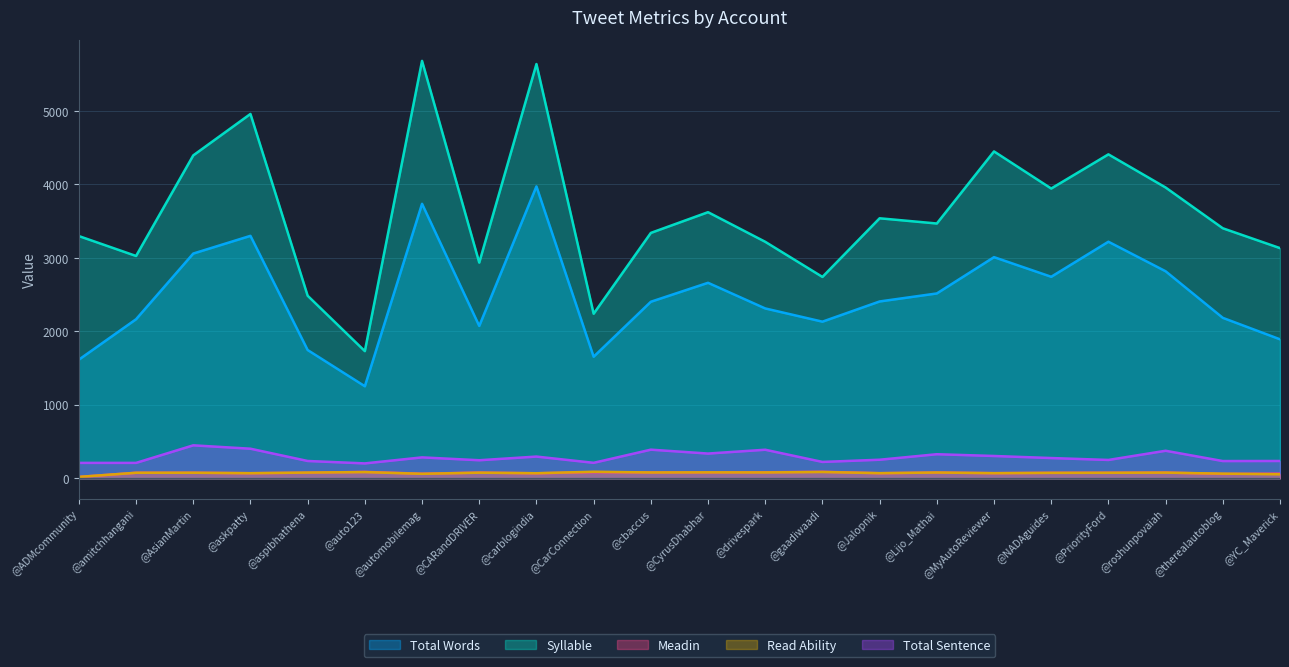

Which series has the largest total across all categories?

Syllable